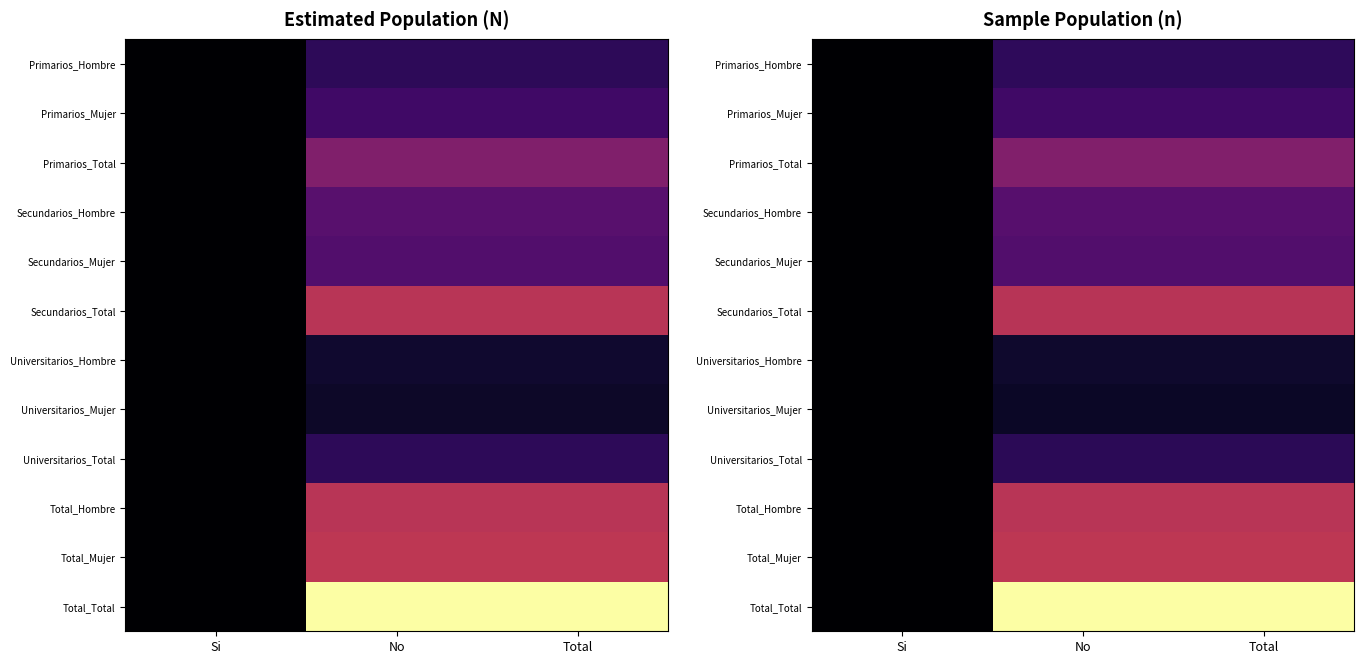

At which label is Total_Mujer closest to 1648?

Si